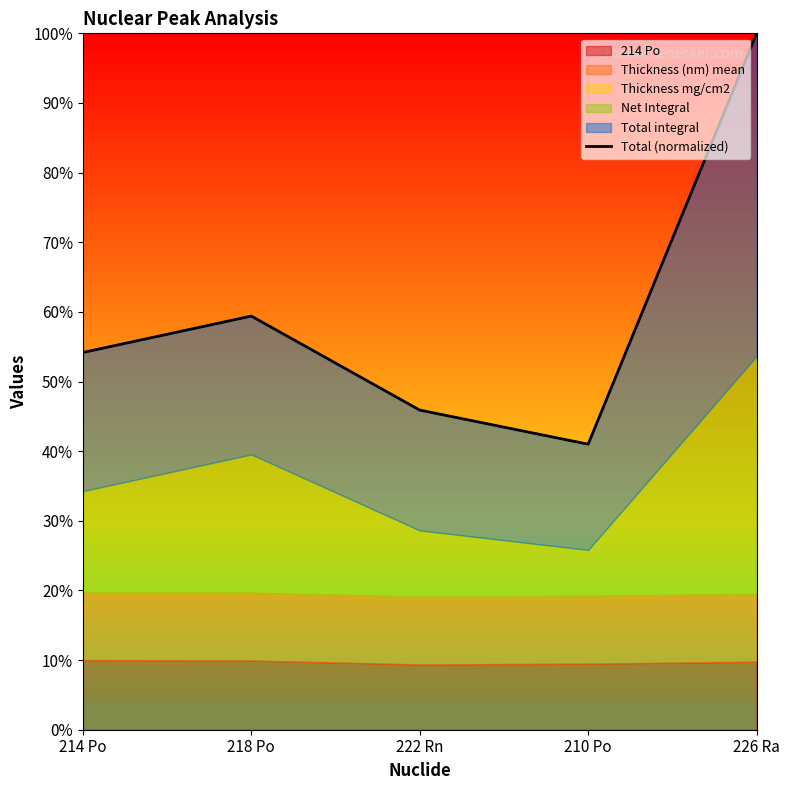

What is the smallest value displayed?

41.0